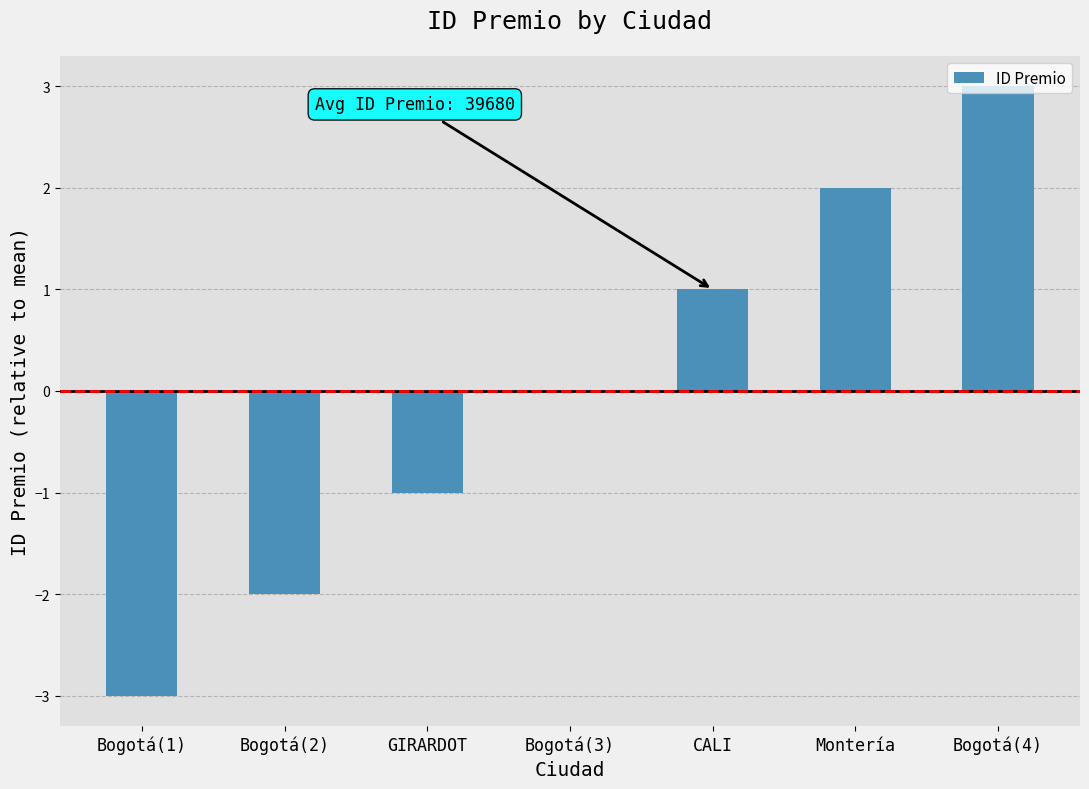

What is the maximum value shown in the chart?

3